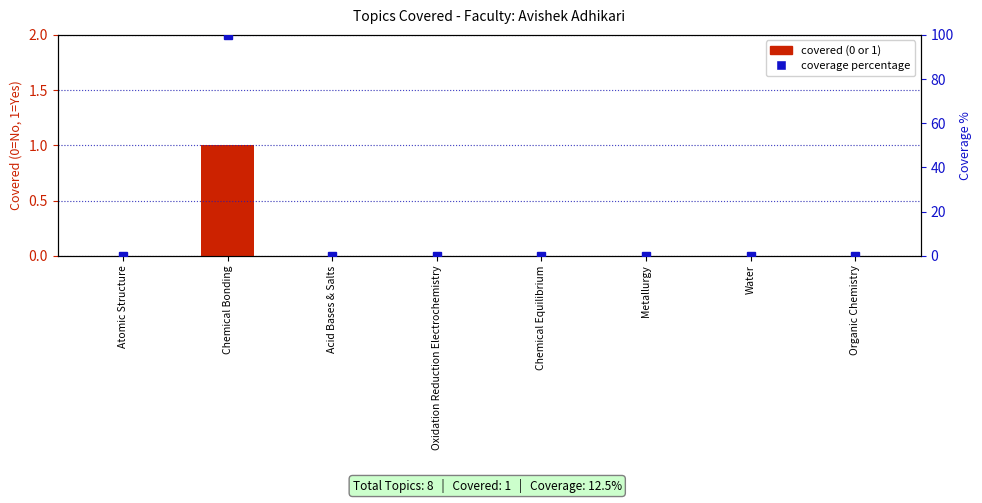

The Covered (0-1) series shows -1 at Metallurgy. True or false?

False